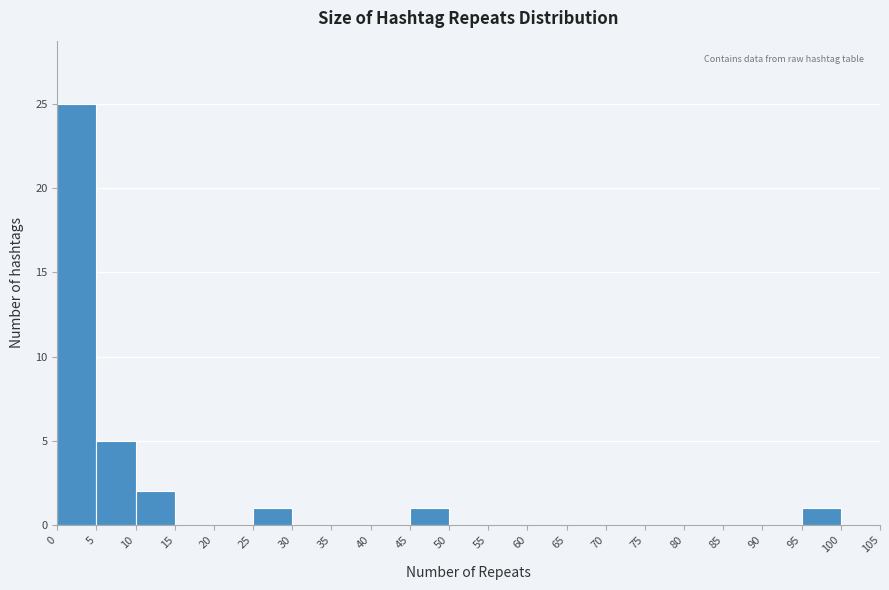

Which range on the x-axis has the tallest bar?

0 to 5